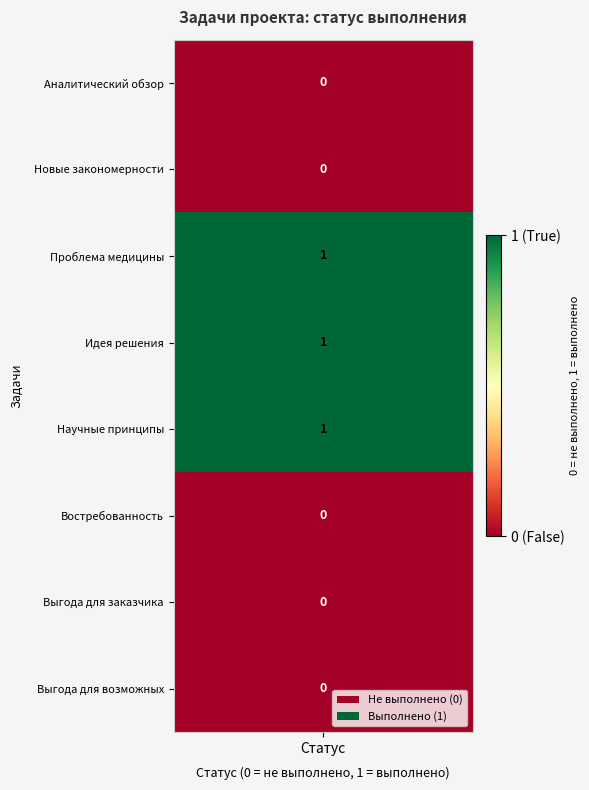

Rank the categories by value from highest to lowest.

Проблема медицины, Идея решения, Научные принципы, Аналитический обзор, Новые закономерности, Востребованность, Выгода для заказчика, Выгода для возможных